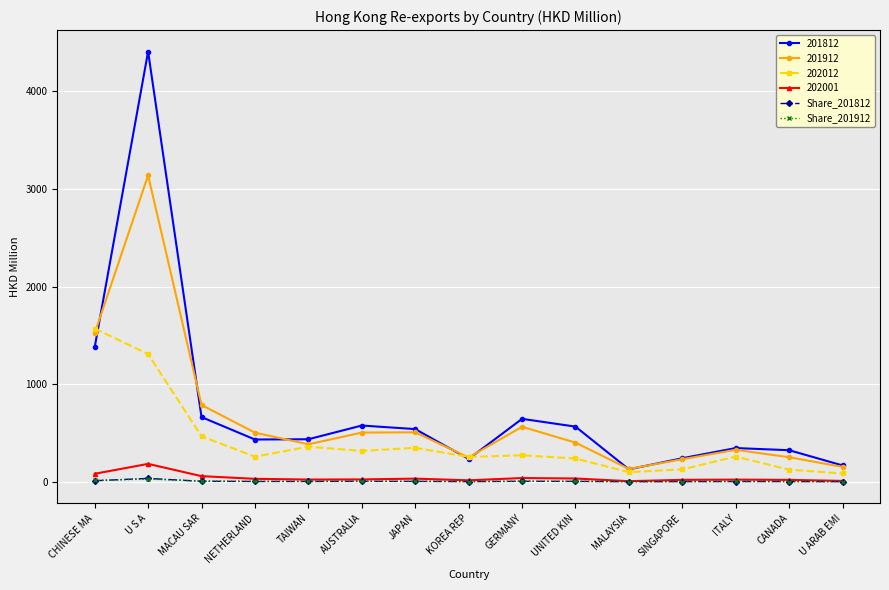

Where do Share_201912 and Share_201812 first cross each other?

CHINESE MA and U S A